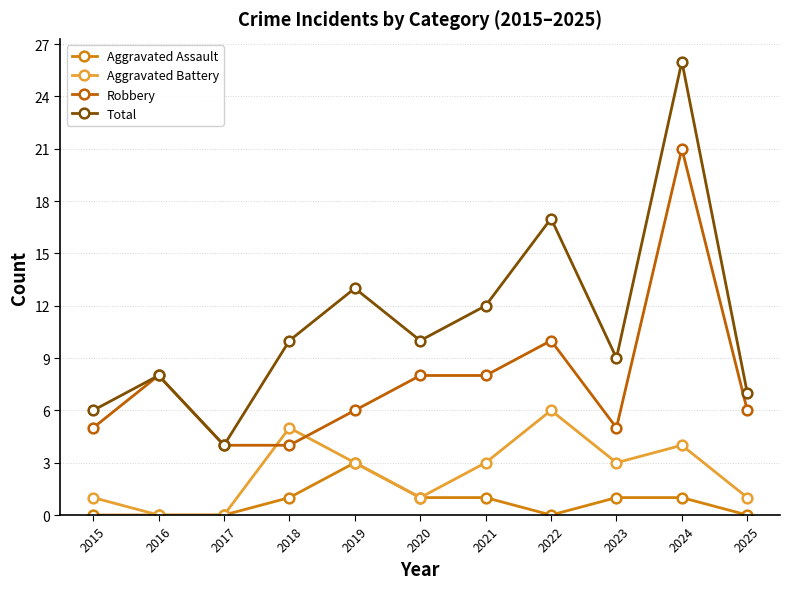

List the series in order of their peak value, highest first.

Total, Robbery, Aggravated Battery, Aggravated Assault